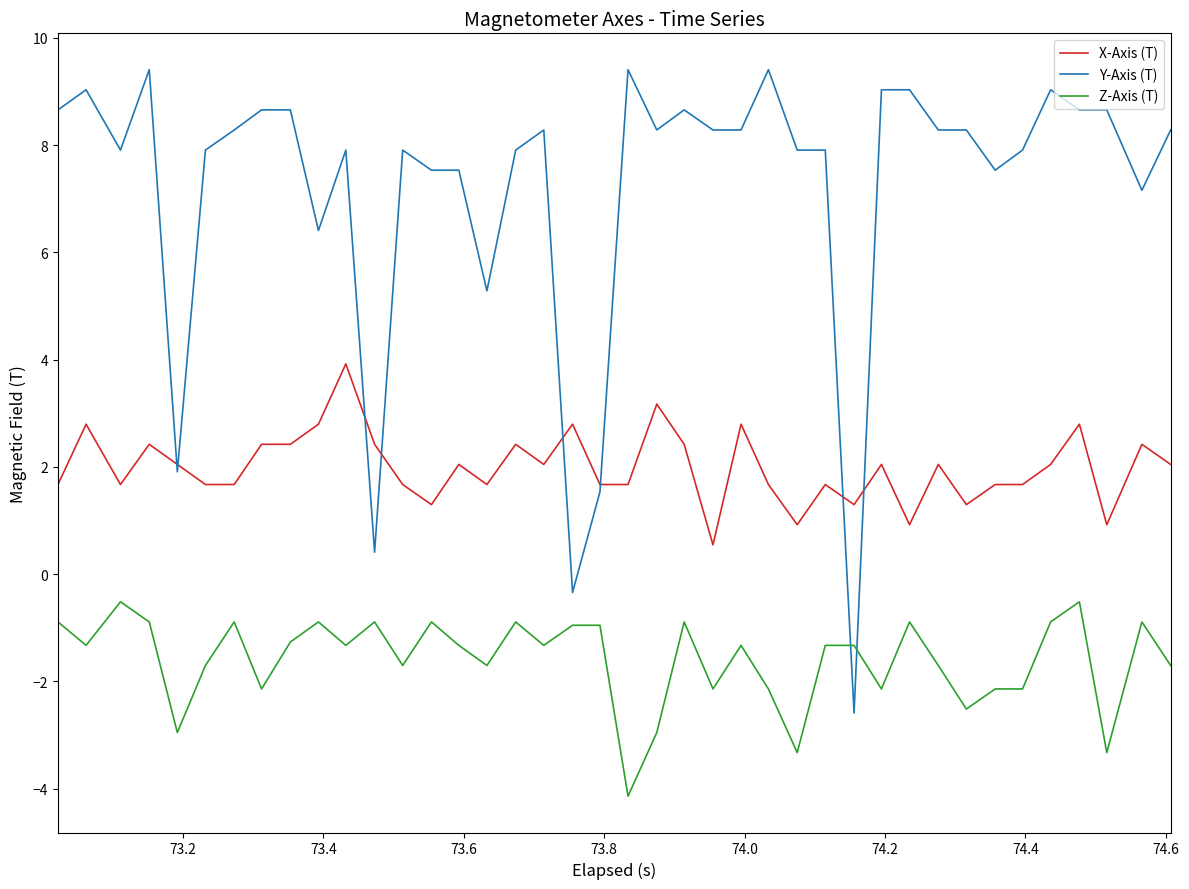

Rank the series by their average value, from highest to lowest.

Y-Axis (T), X-Axis (T), Z-Axis (T)